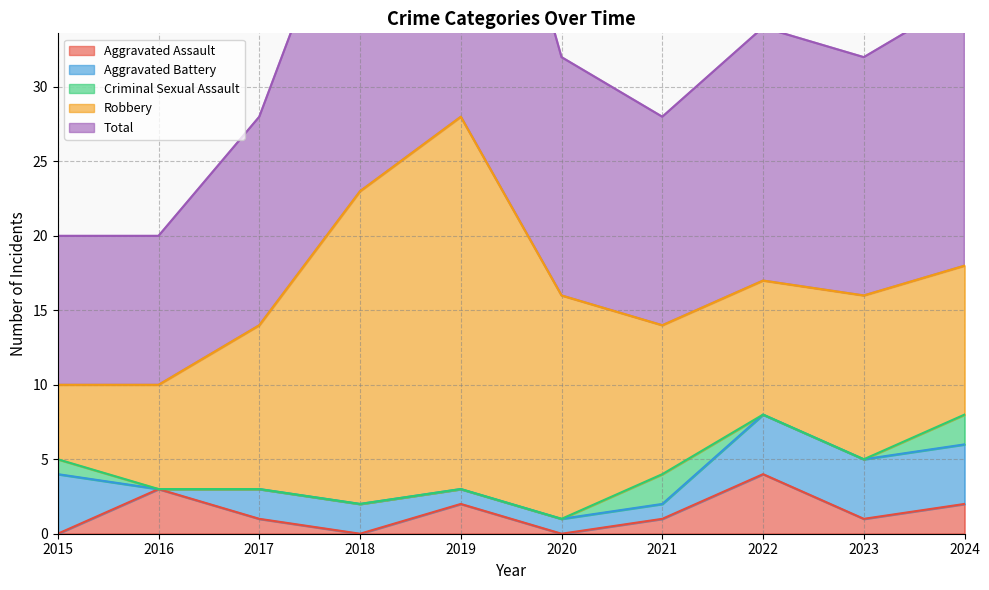

Reading left to right, extract all data points from this chart.

Aggravated Assault: 2015=0	2016=3	2017=1	2018=0	2019=2	2020=0	2021=1	2022=4	2023=1	2024=2
Aggravated Battery: 2015=4	2016=0	2017=2	2018=2	2019=1	2020=1	2021=1	2022=4	2023=4	2024=4
Criminal Sexual Assault: 2015=1	2016=0	2017=0	2018=0	2019=0	2020=0	2021=2	2022=0	2023=0	2024=2
Robbery: 2015=5	2016=7	2017=11	2018=21	2019=25	2020=15	2021=10	2022=9	2023=11	2024=10
Total: 2015=10	2016=10	2017=14	2018=23	2019=28	2020=16	2021=14	2022=17	2023=16	2024=18